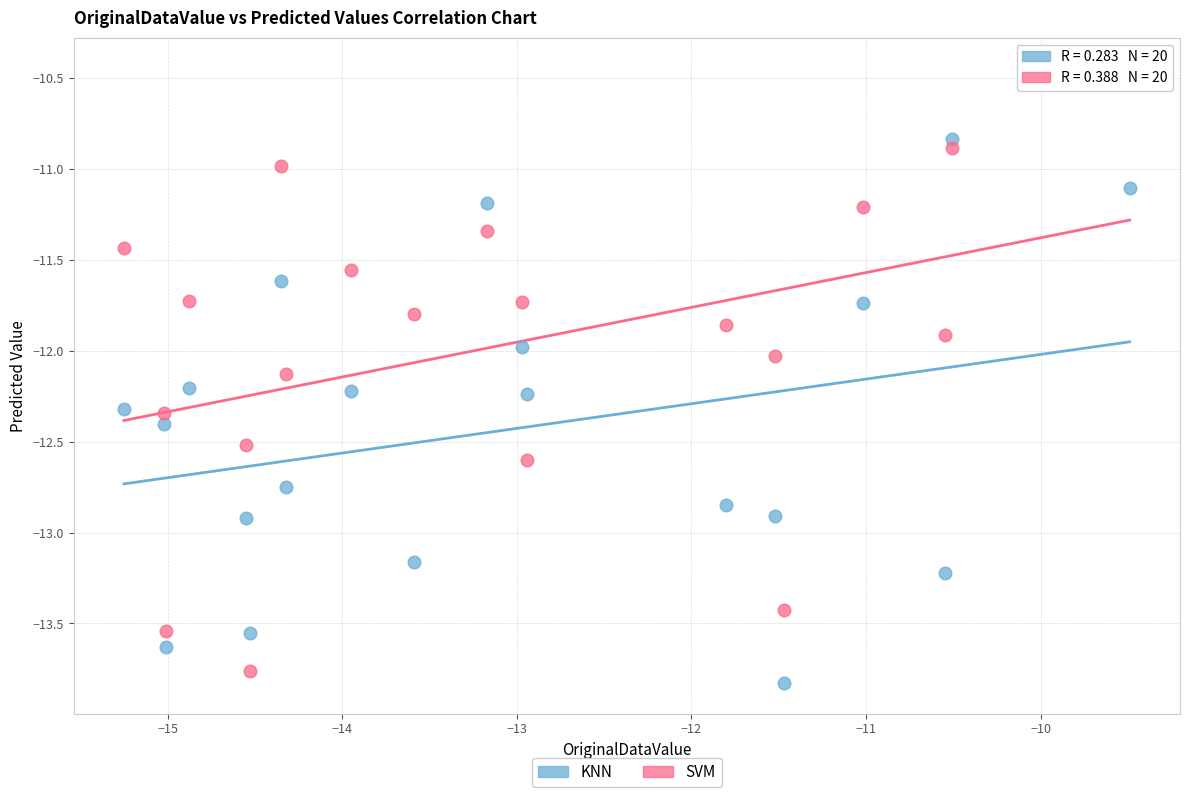

Which series reaches the minimum Y coordinate?

KNN